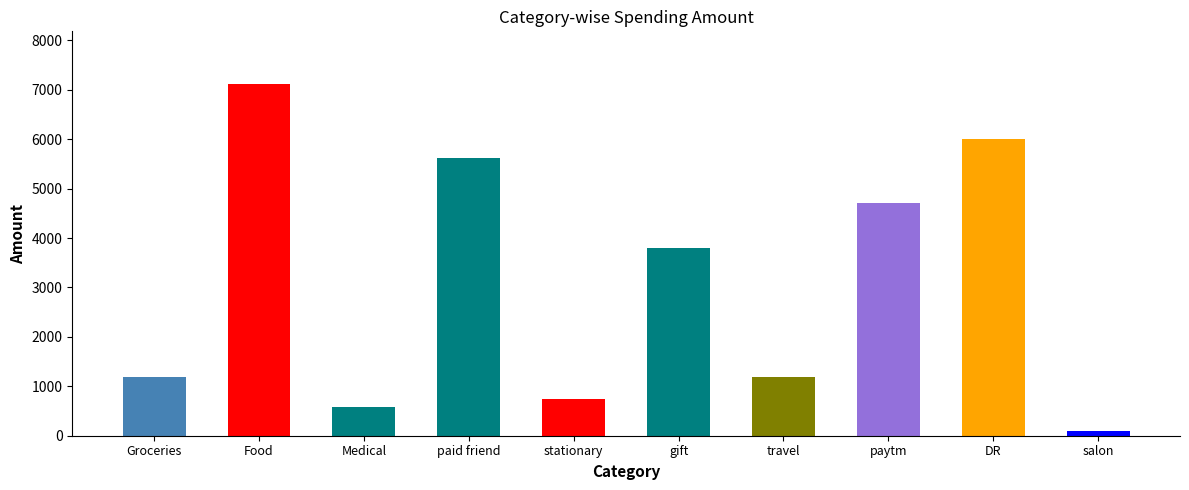

How many bars are there in total?

10